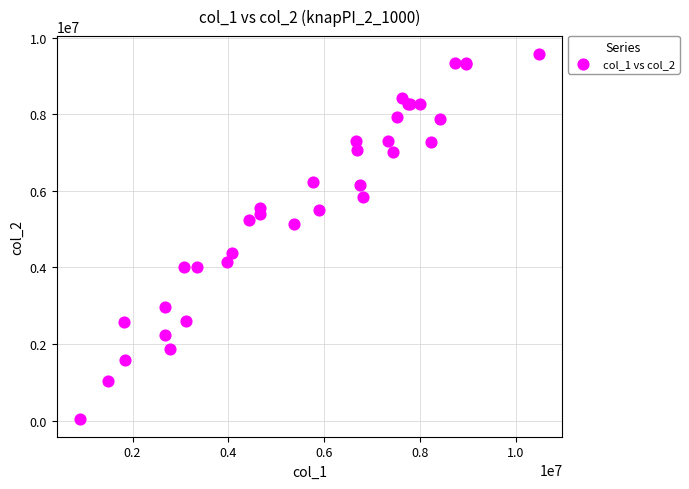

What Y value in the scatter plot is closest to 4809091?

5128002